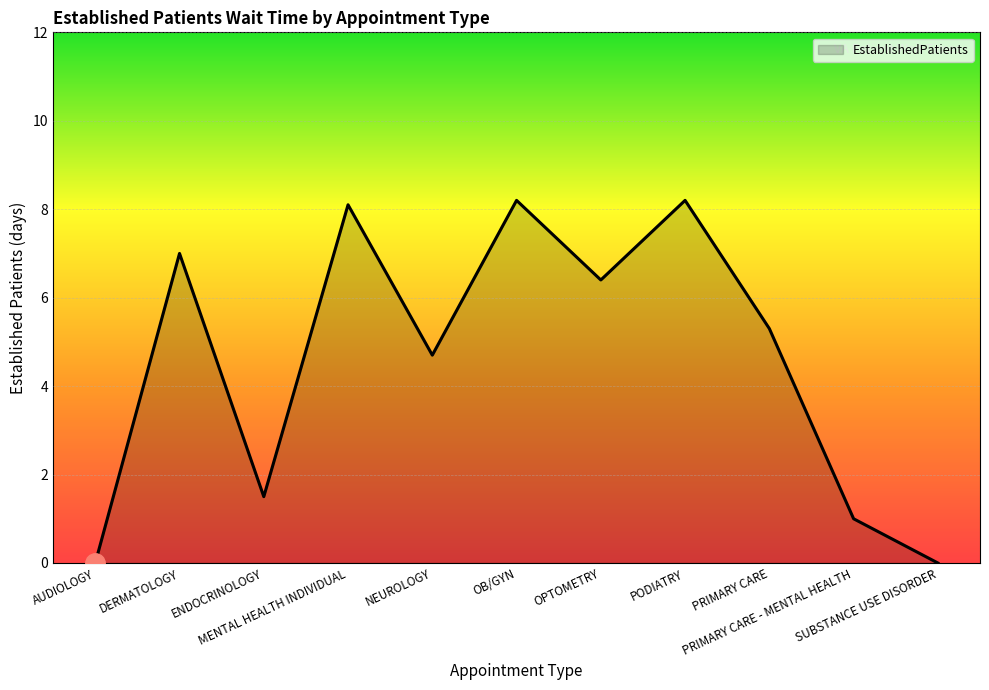

What position from the right is ENDOCRINOLOGY?

9